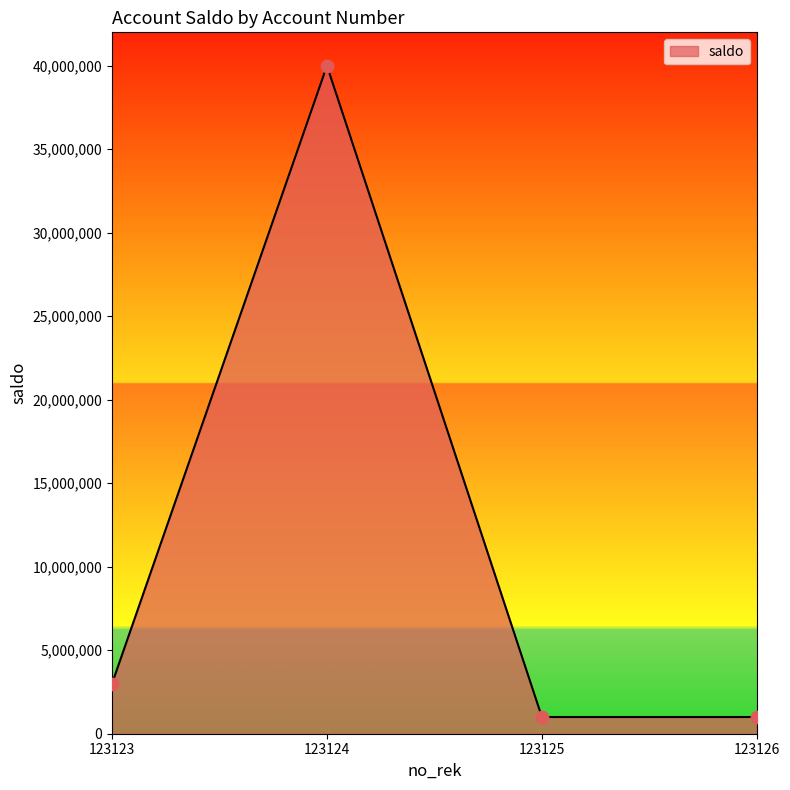

What is the ratio of the value at 123123 to the value at 123125?

3.0